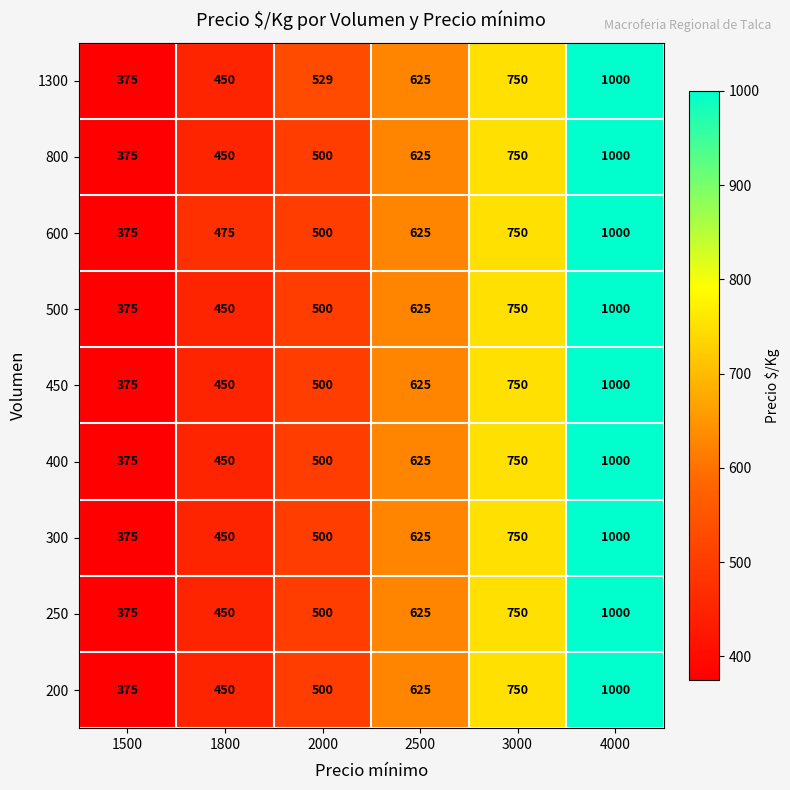

Where is 500 nearest to the value 687?

2500